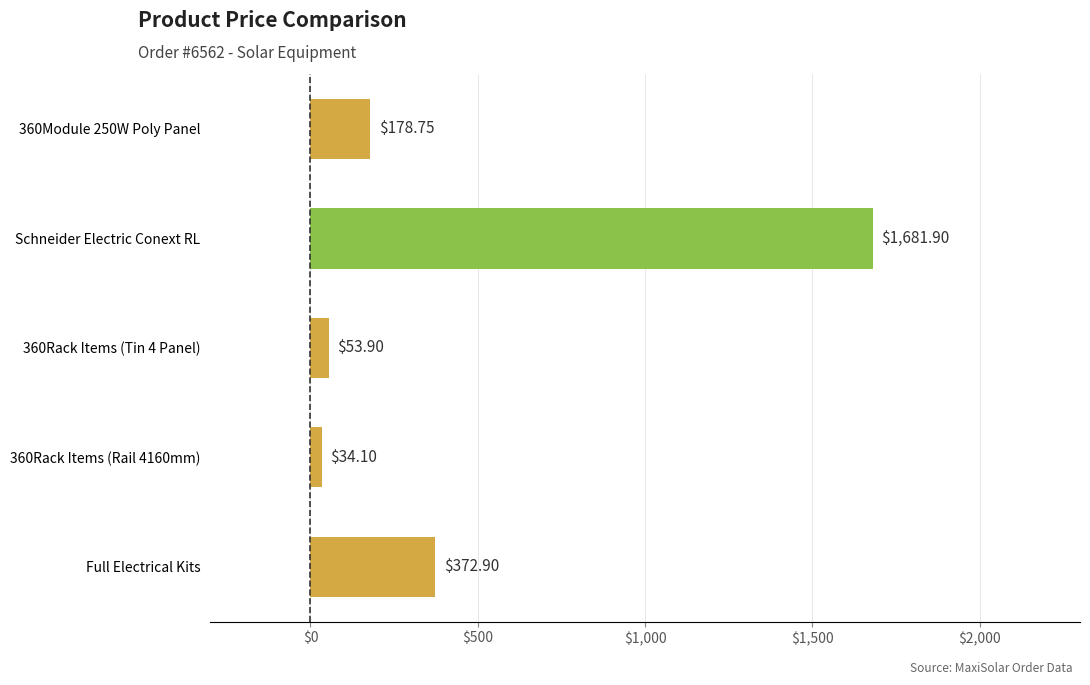

What is the label of the 2nd bar from the top?

Schneider Electric Conext RL